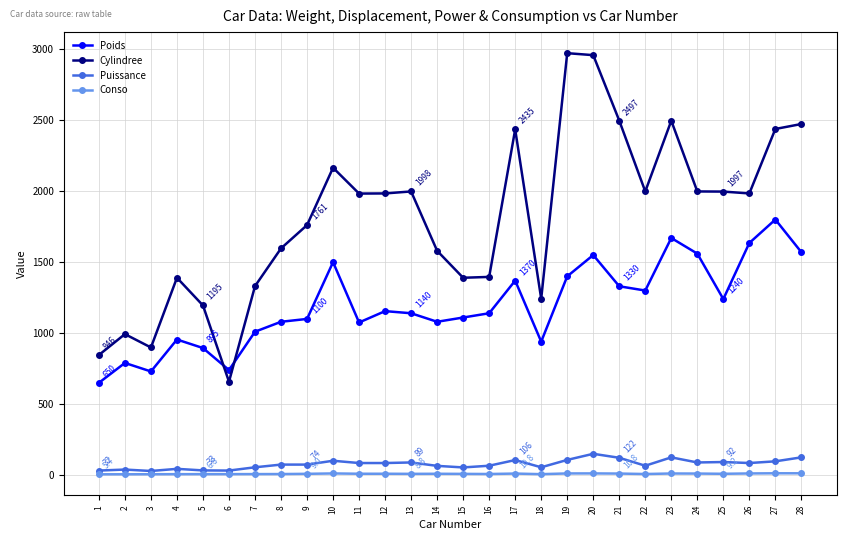

Does the chart have visible grid lines?

Yes